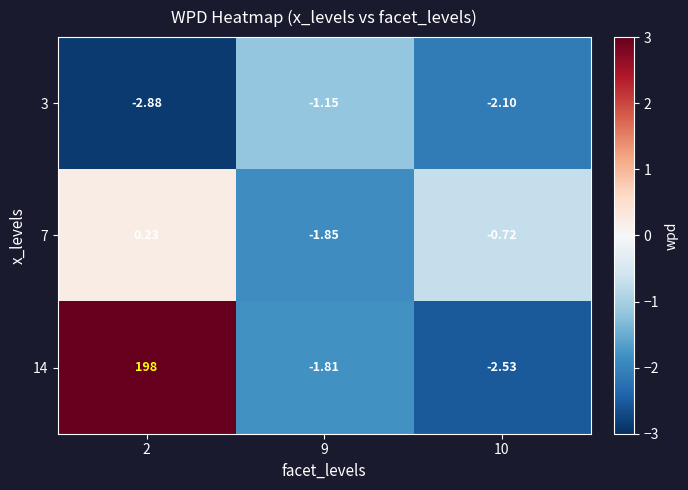

Is the value of 7 at 2 greater than the value of 14 at 2?

No